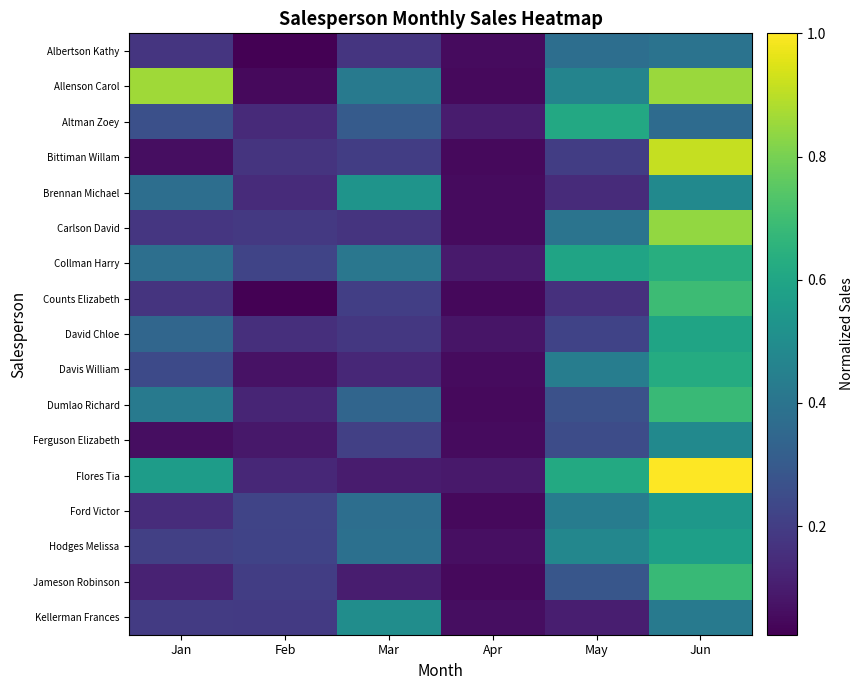

Rank the series by their maximum value, from highest to lowest.

Flores Tia, Bittiman Willam, Allenson Carol, Carlson David, Counts Elizabeth, Dumlao Richard, Jameson Robinson, Collman Harry, Davis William, Altman Zoey, David Chloe, Hodges Melissa, Ford Victor, Brennan Michael, Kellerman Frances, Ferguson Elizabeth, Albertson Kathy